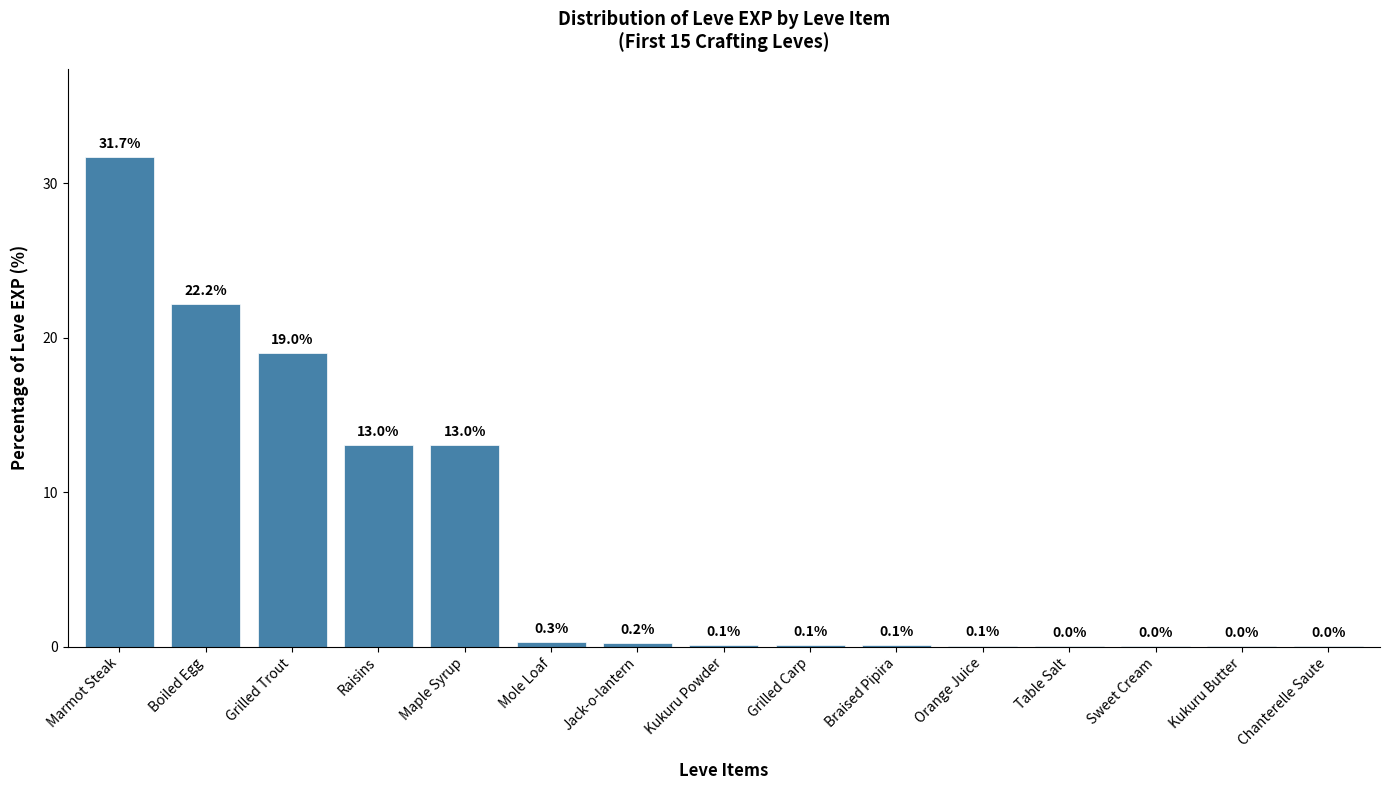

How many data points does each series have?

15